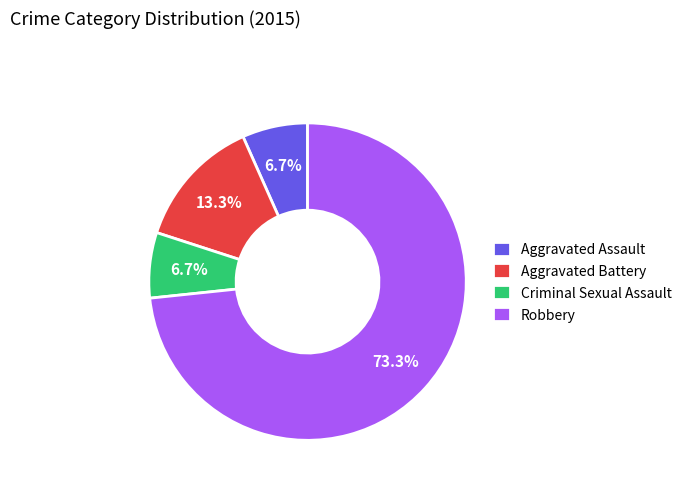

Which slice is the largest?

Robbery